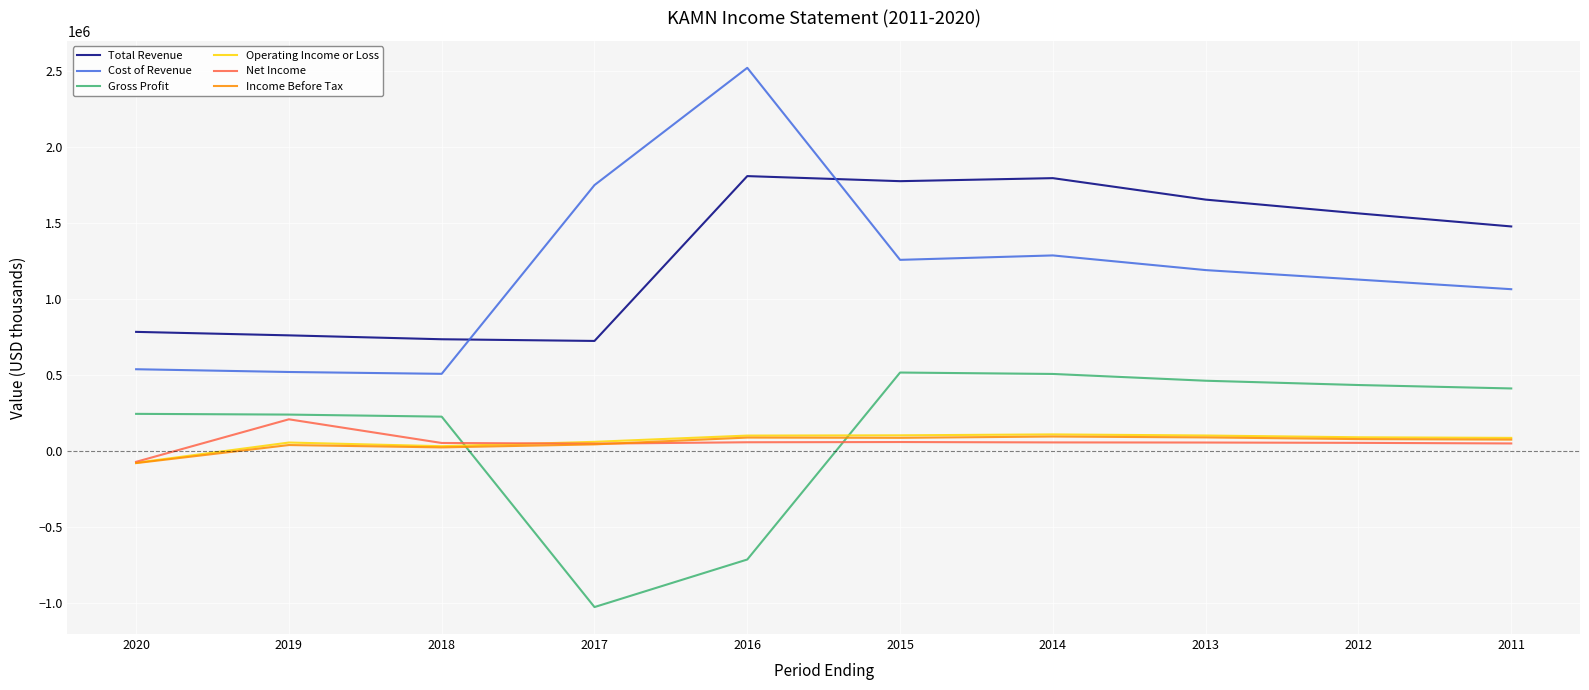

Which series has the largest range (max minus min)?

Cost of Revenue